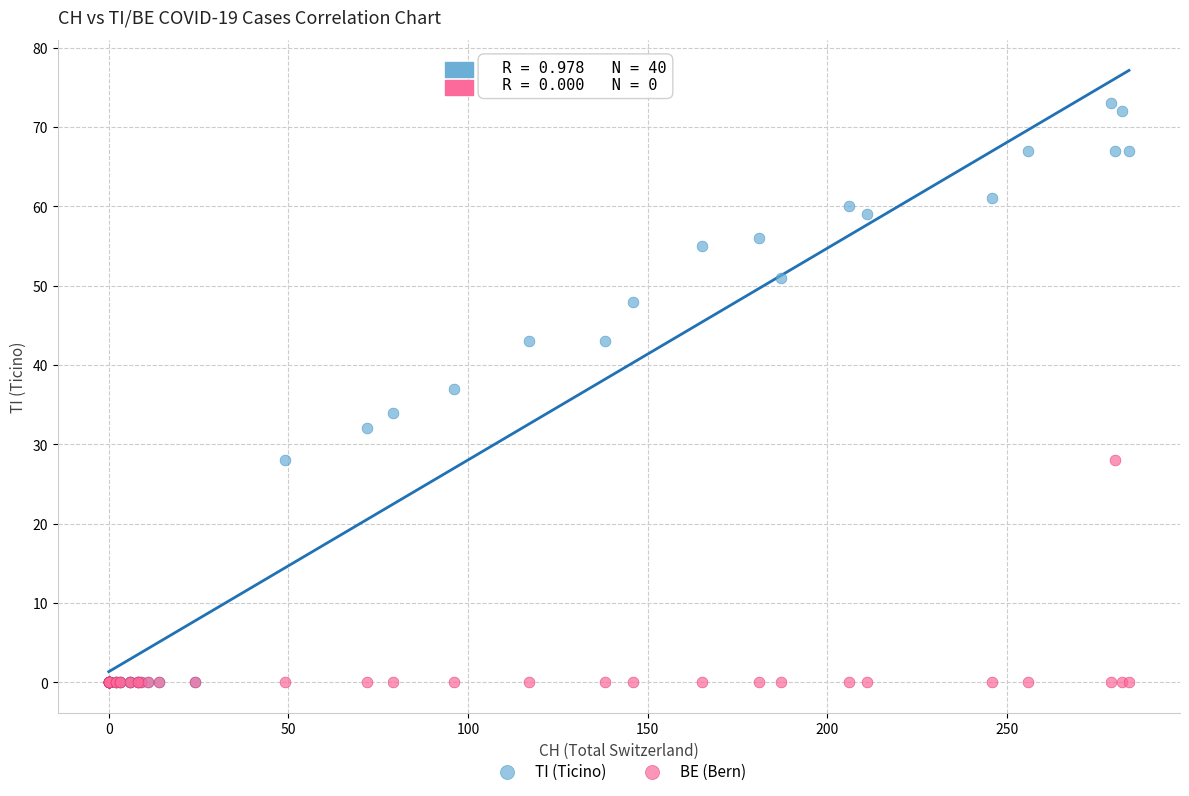

Which series reaches the maximum Y coordinate?

TI (Ticino)